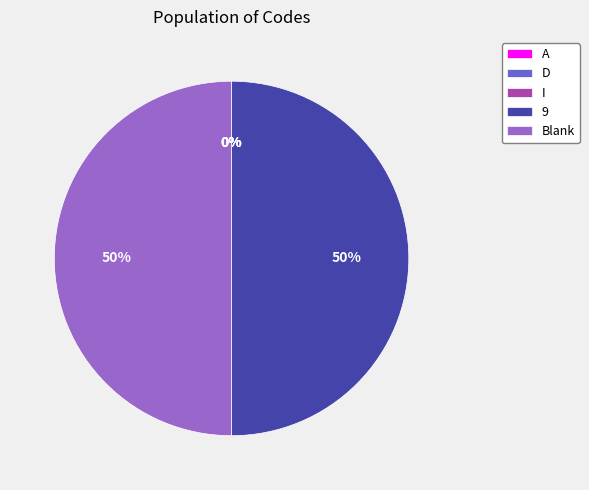

To the nearest percent, what is the difference between the largest and smallest slice percentages?

50%